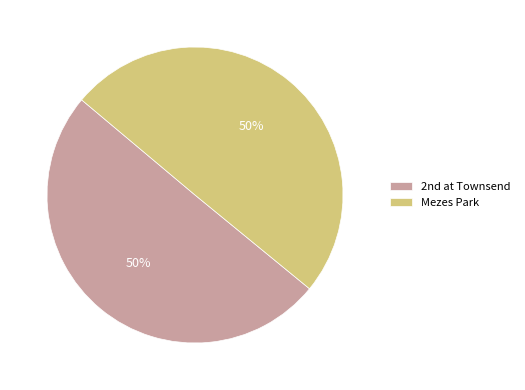

To the nearest percent, what portion does Mezes Park represent?

50%